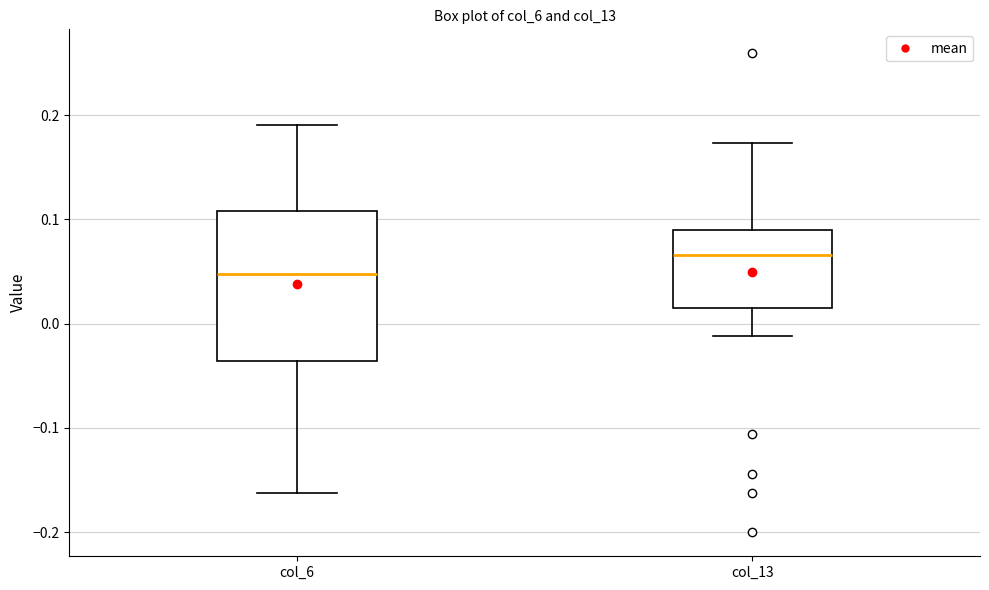

Which box has the lowest median line?

col_6